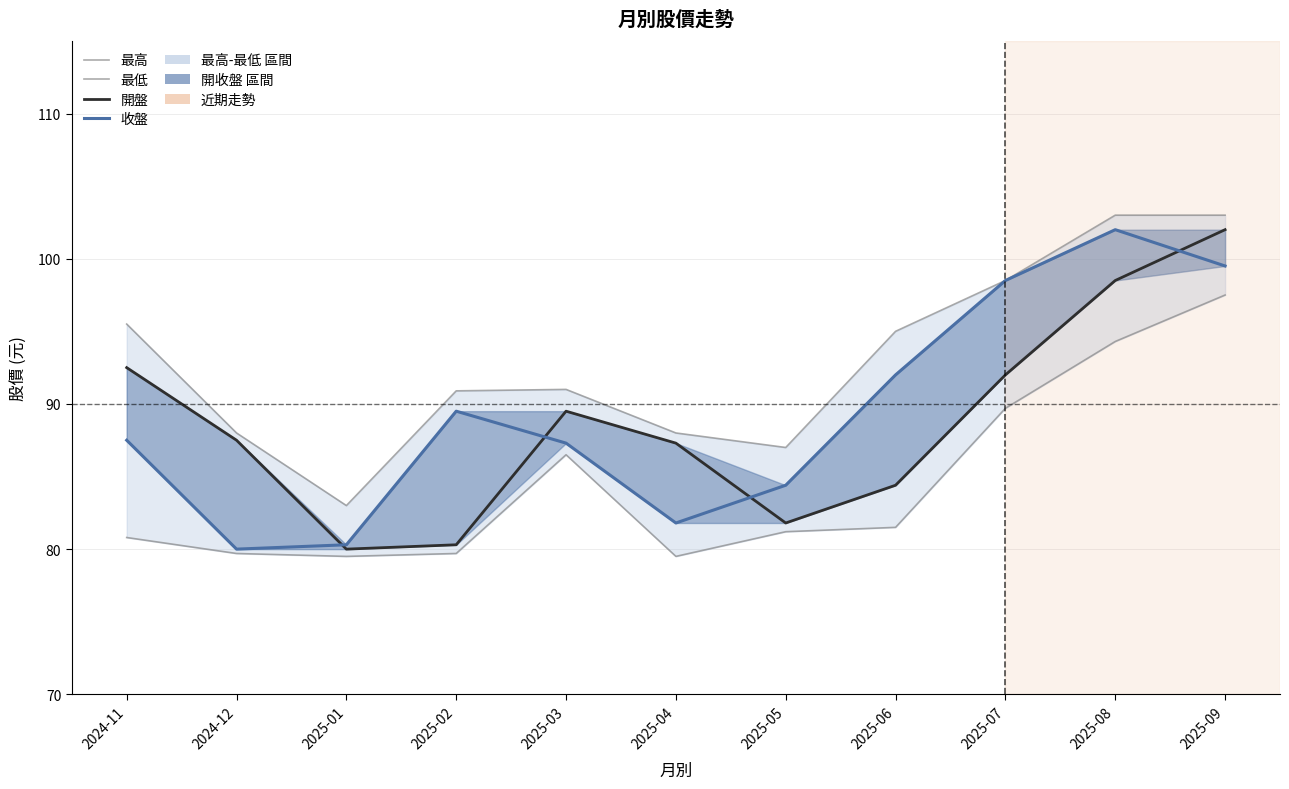

What are all the series names shown in the legend?

最高, 最低, 開盤, 收盤